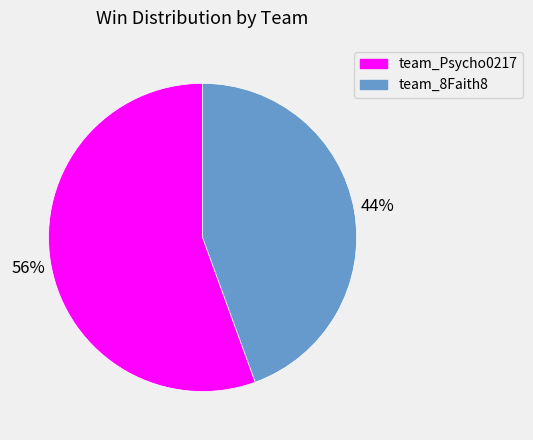

Is it true that team_8Faith8 is 36% of the pie?

False